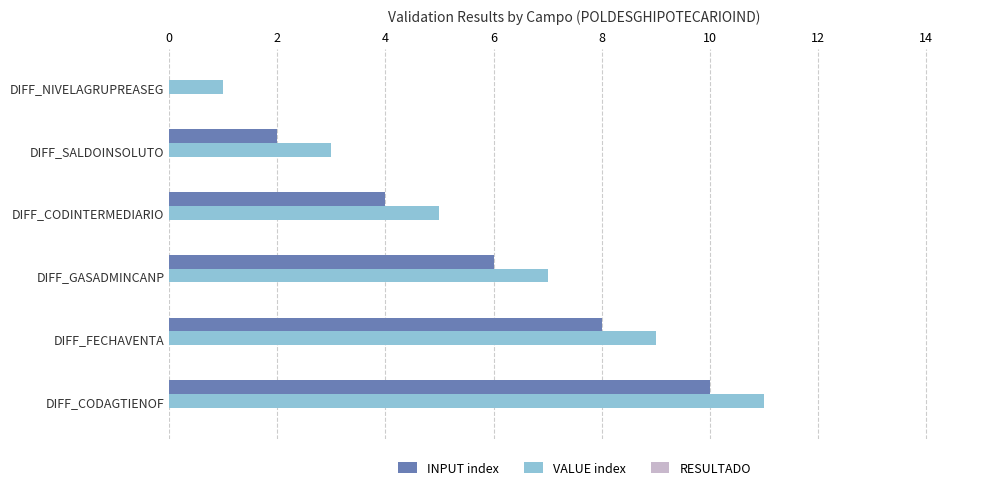

Is it true that VALUE index equals 1 at DIFF_NIVELAGRUPREASEG?

True